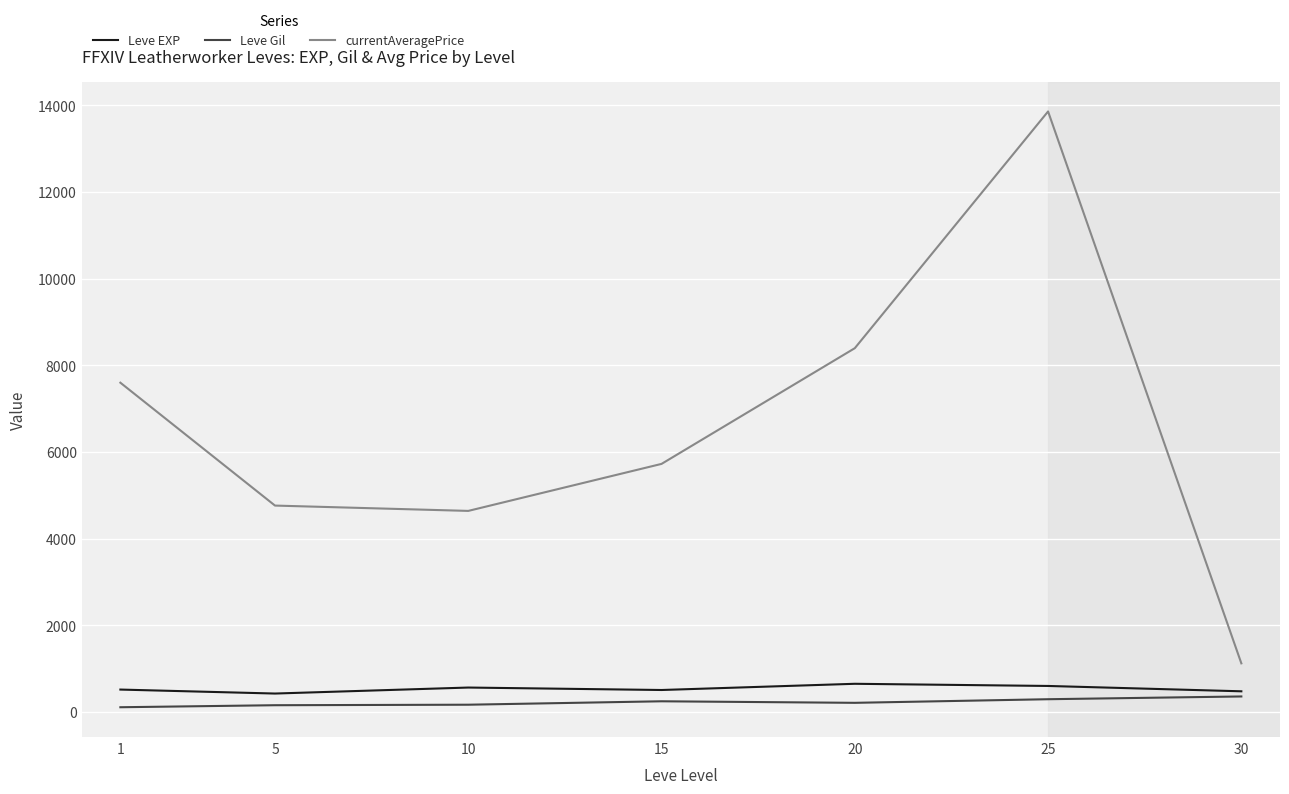

At which category is the sum across all series the highest?

25